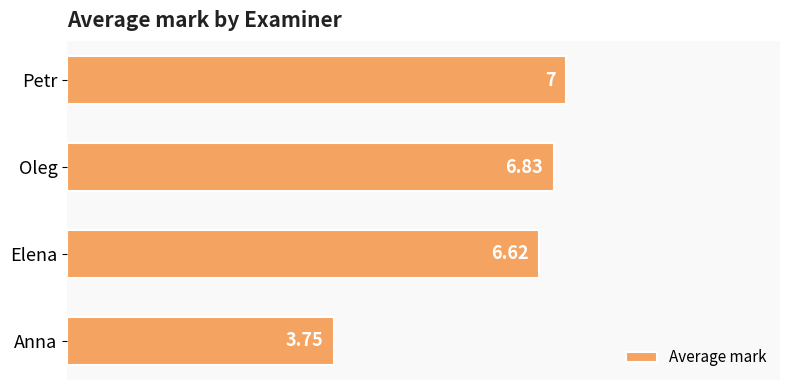

What is the greatest value displayed?

7.0